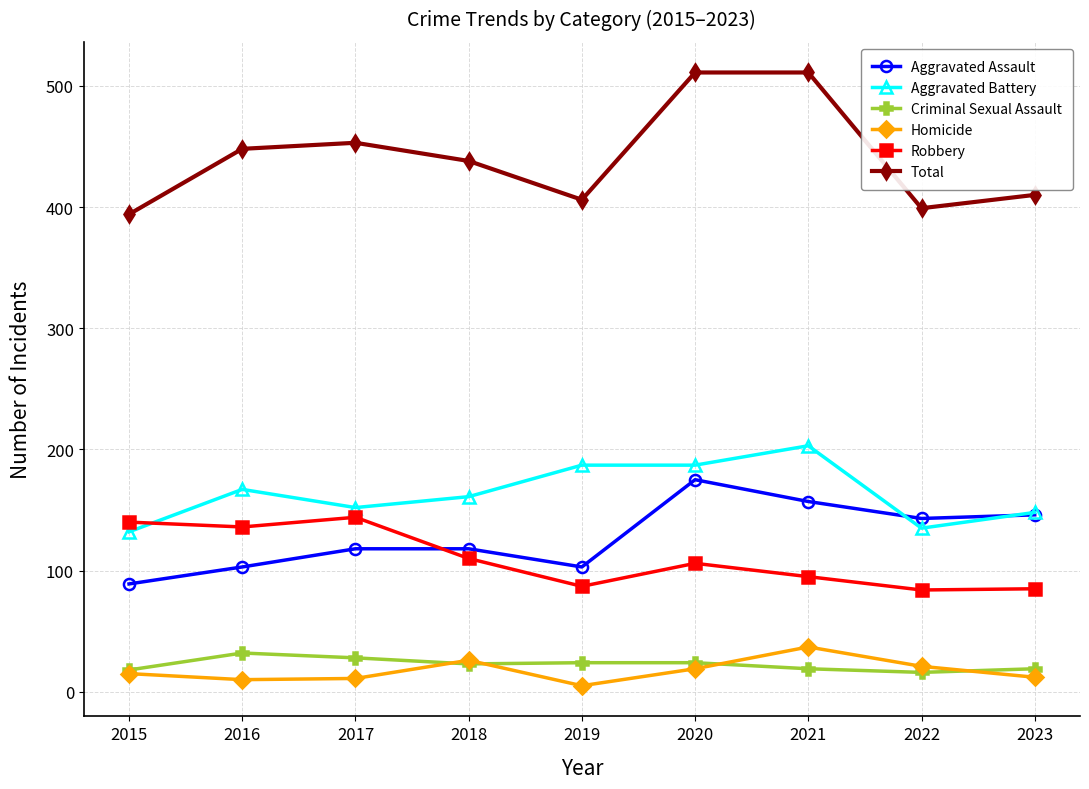

True or false: Aggravated Assault has a value of 53 at 2023.

False